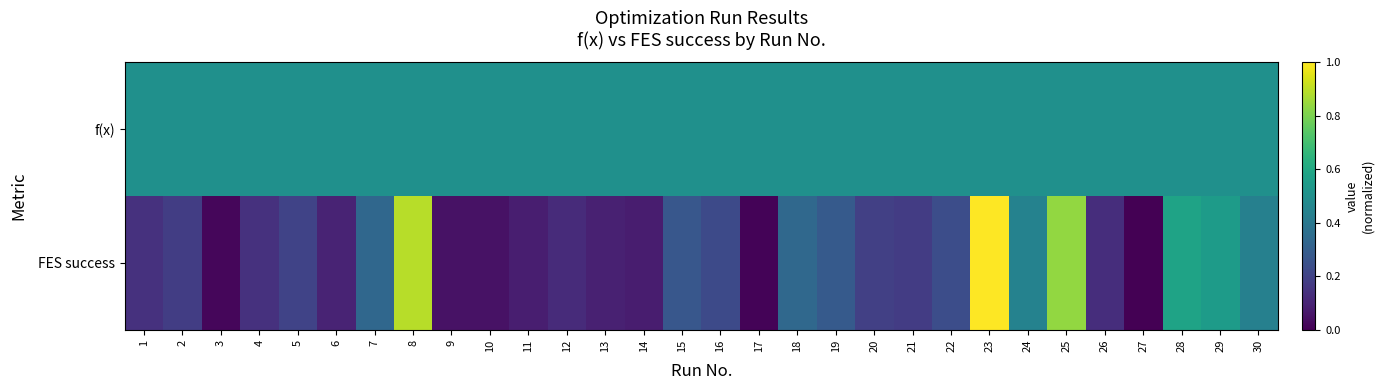

Reading left to right, transcribe all the data shown in this chart.

f(x): 1=0.5	2=0.5	3=0.5	4=0.5	5=0.5	6=0.5	7=0.5	8=0.5	9=0.5	10=0.5	11=0.5	12=0.5	13=0.5	14=0.5	15=0.5	16=0.5	17=0.5	18=0.5	19=0.5	20=0.5	21=0.5	22=0.5	23=0.5	24=0.5	25=0.5	26=0.5	27=0.5	28=0.5	29=0.5	30=0.5
FES success: 1=0.1	2=0.2	3=0.0	4=0.1	5=0.2	6=0.1	7=0.3	8=0.9	9=0.0	10=0.0	11=0.1	12=0.1	13=0.1	14=0.1	15=0.3	16=0.2	17=0.0	18=0.3	19=0.3	20=0.2	21=0.2	22=0.2	23=1.0	24=0.4	25=0.8	26=0.1	27=0.0	28=0.6	29=0.5	30=0.4